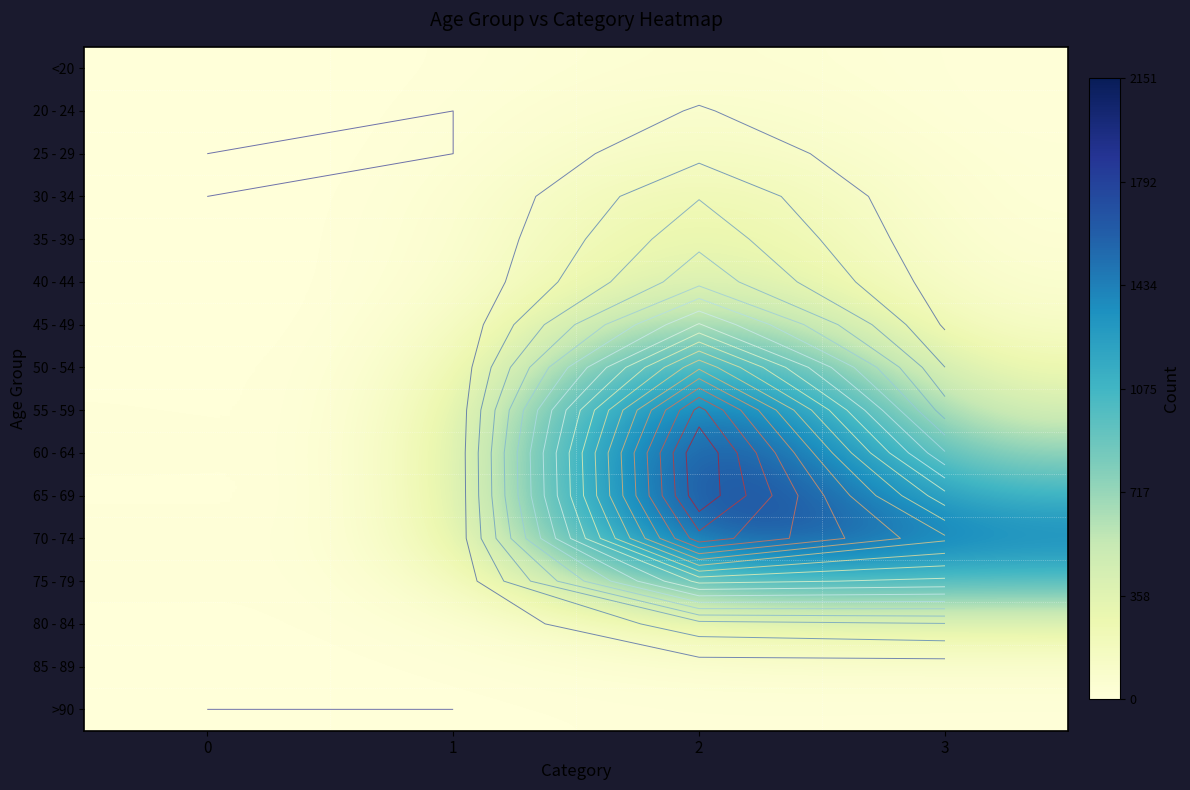

Rank the series by their maximum value, from highest to lowest.

60 - 64, 65 - 69, 55 - 59, 70 - 74, 50 - 54, 75 - 79, 45 - 49, 40 - 44, 35 - 39, 30 - 34, 80 - 84, 25 - 29, 20 - 24, 85 - 89, <20, >90